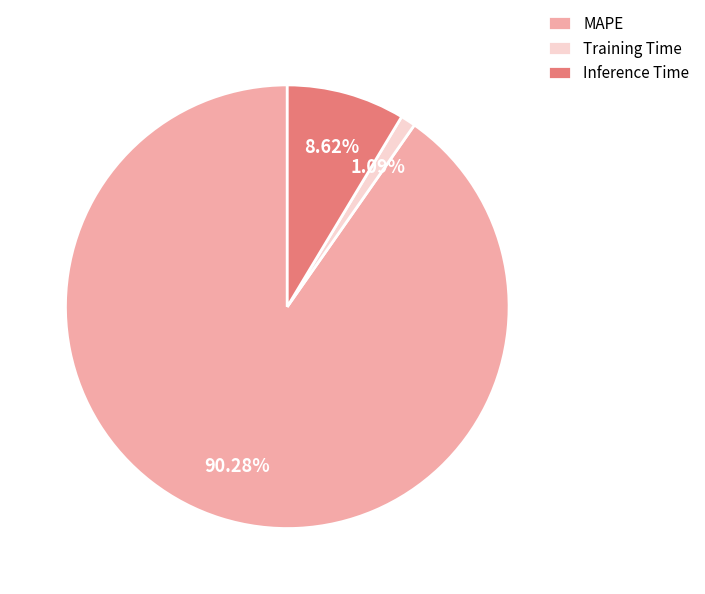

Is the sum of Training Time and Inference Time greater than half?

No